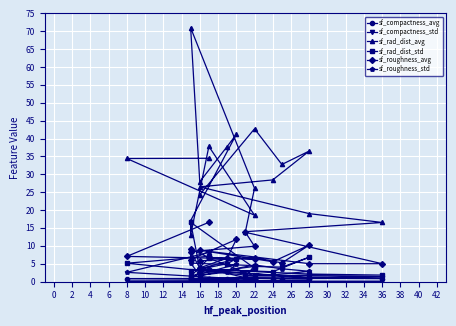

What are all the series names shown in the legend?

sf_compactness_avg, sf_compactness_std, sf_rad_dist_avg, sf_rad_dist_std, sf_roughness_avg, sf_roughness_std